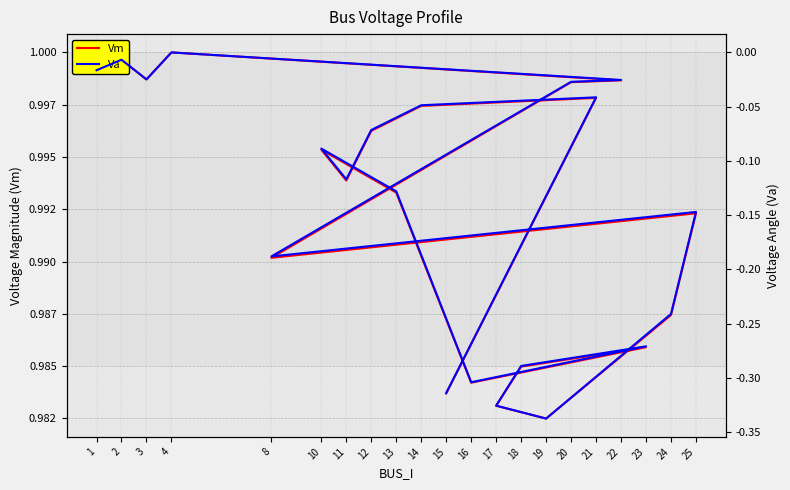

At which category does Vm reach its first local peak?

2